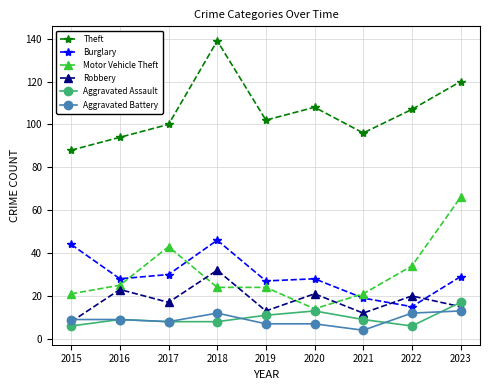

What is the total value across all series at 2023?

260